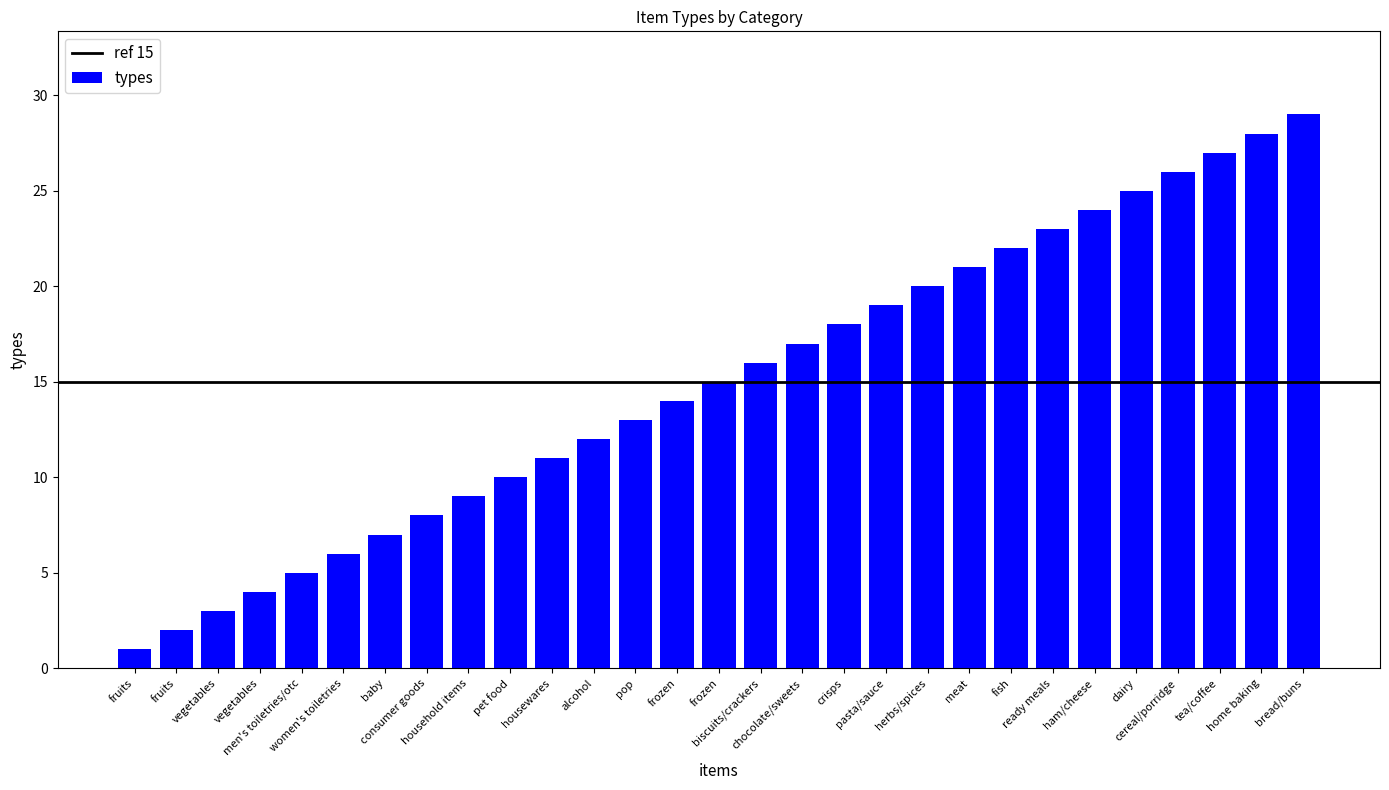

What is the label of the 11th bar from the right?

pasta/sauce